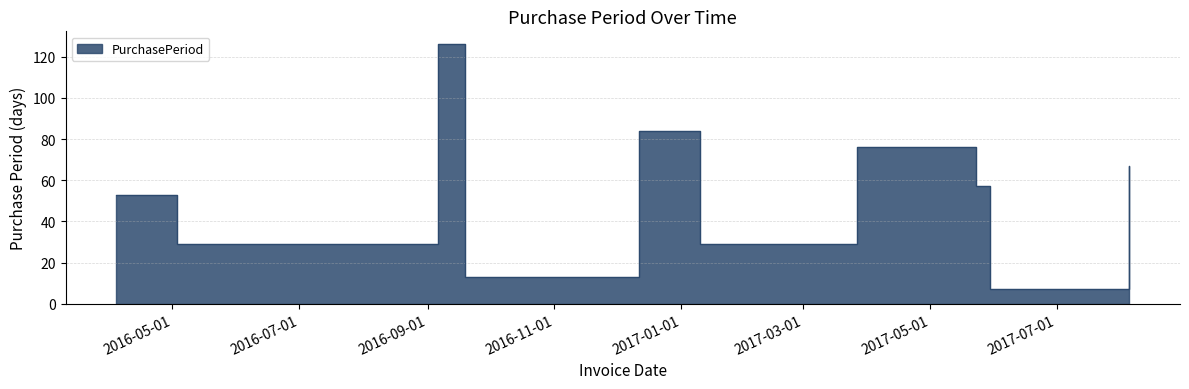

Is it true that the value at 2016-04-04 is 34?

False